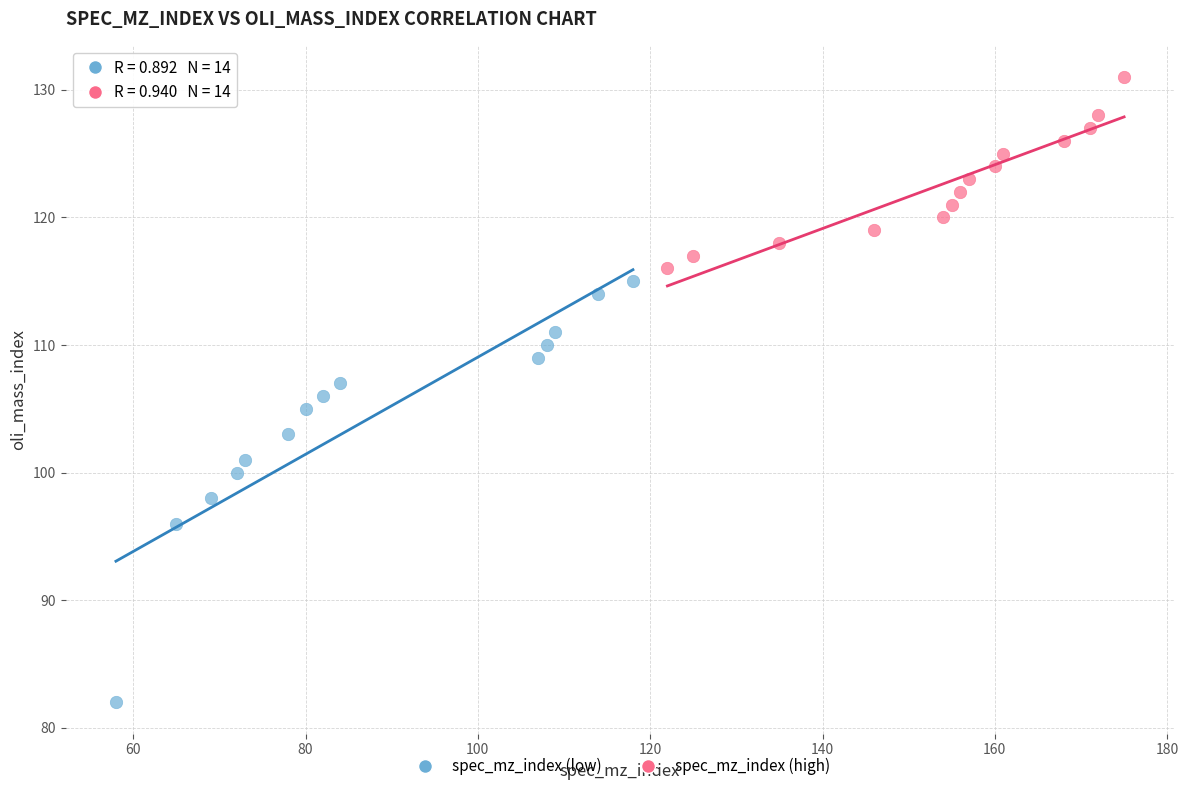

Which series contains the lowest Y value?

spec_mz_index (low)